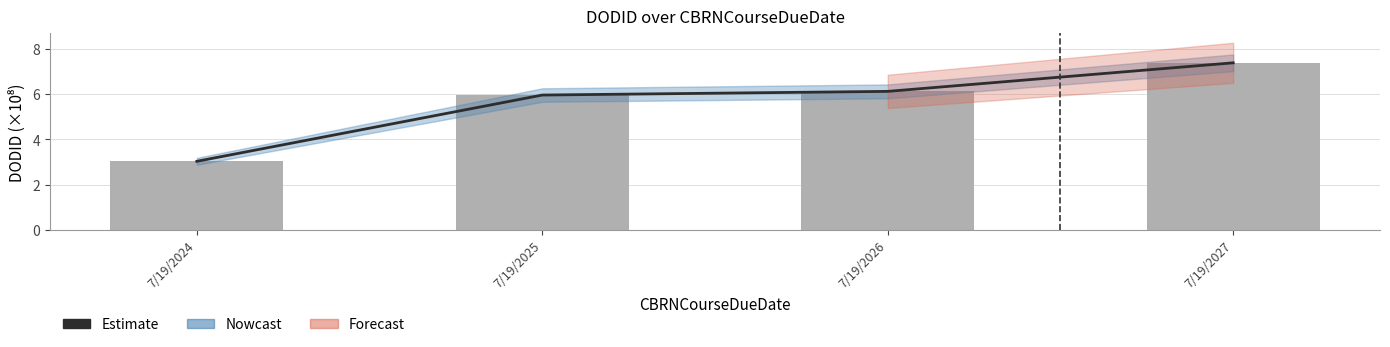

True or false: the data shows 4.8 at 7/19/2027.

False